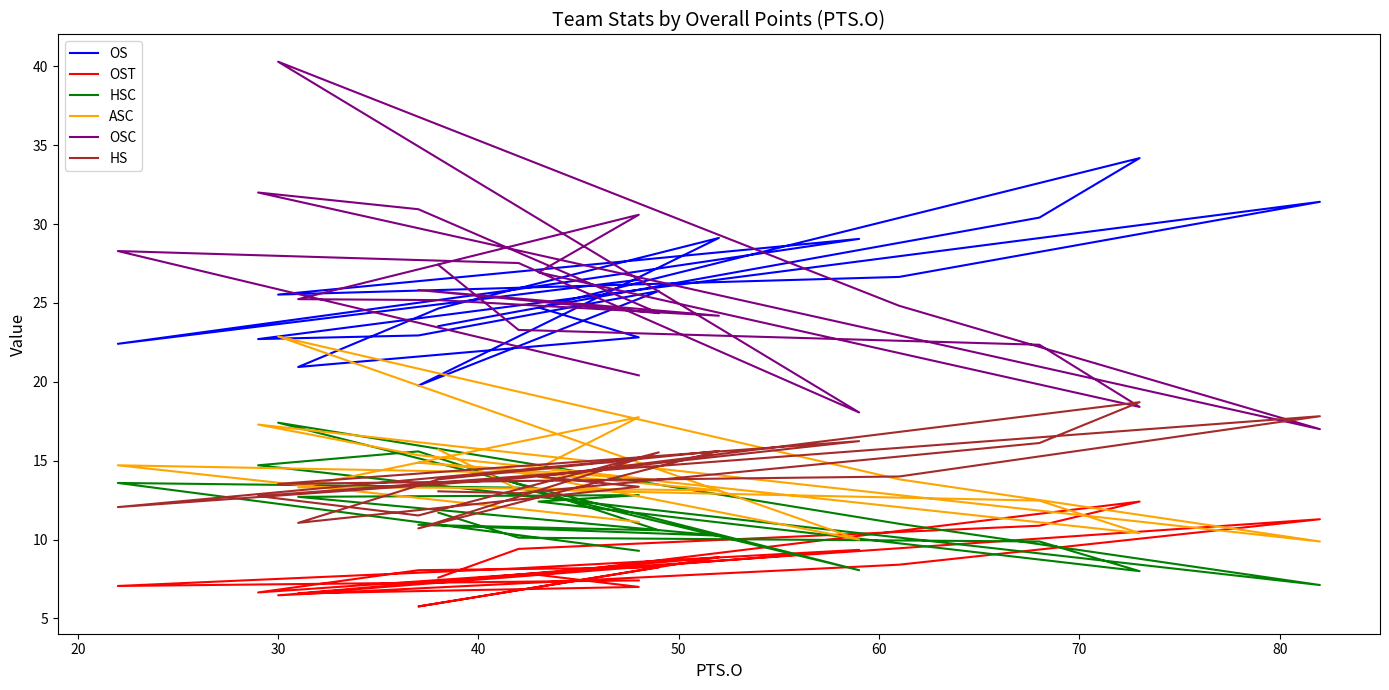

How many interior local peaks does the OSC series have?

5